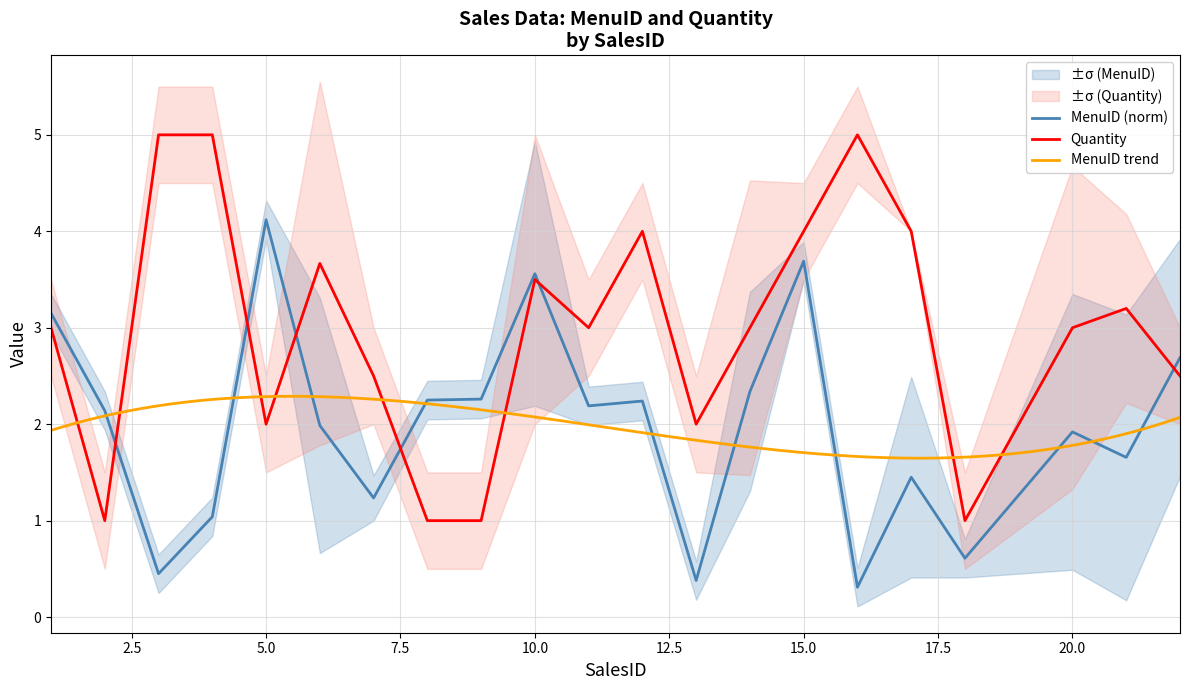

Is it true that MenuID equals 2.3 at 9?

True